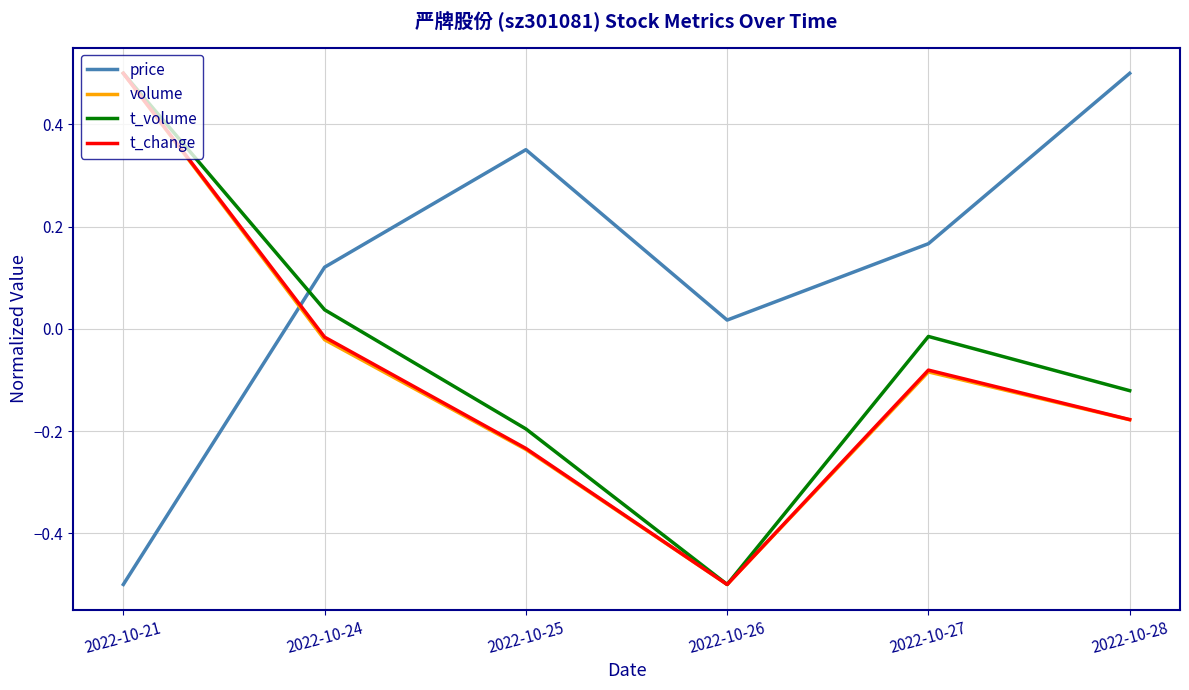

What is the highest value of the volume series?

0.5